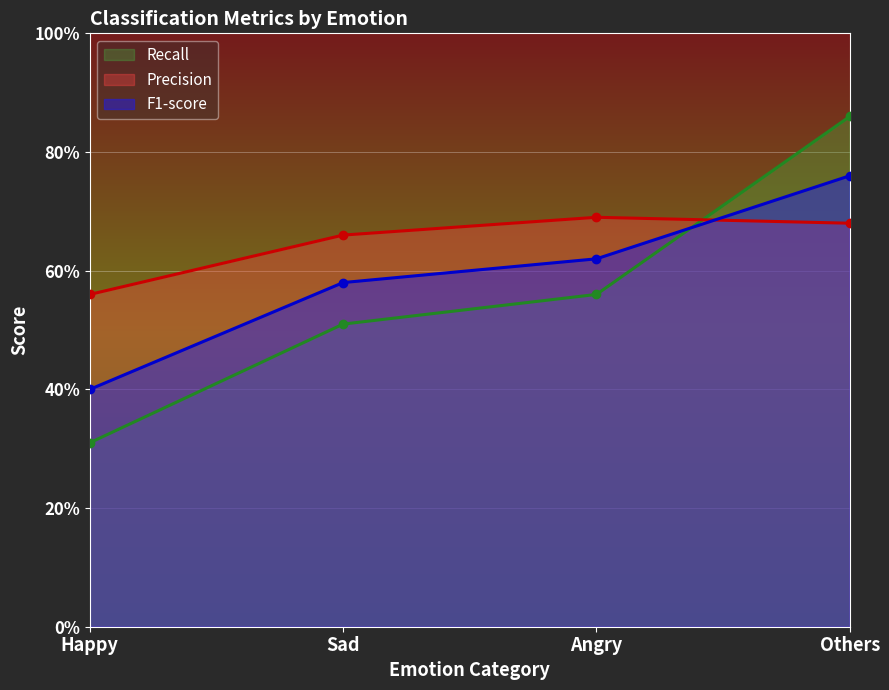

What position from the left is Sad?

2